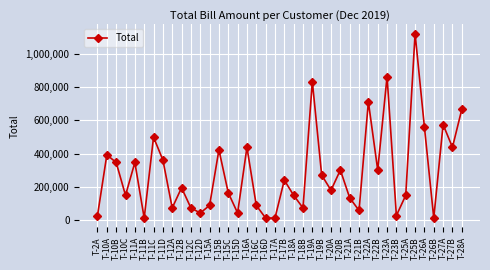

What is the average value?

285819